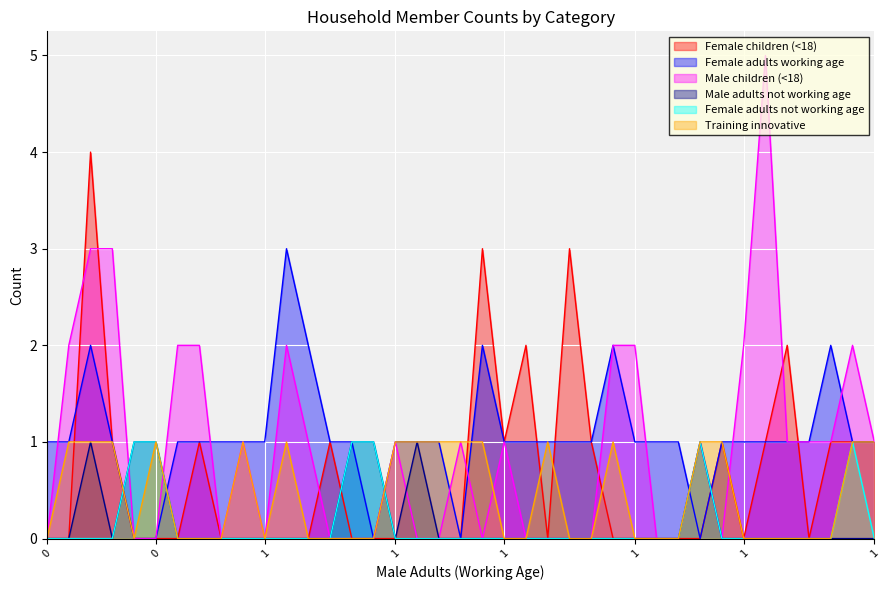

At which category is the sum across all series the highest?

1